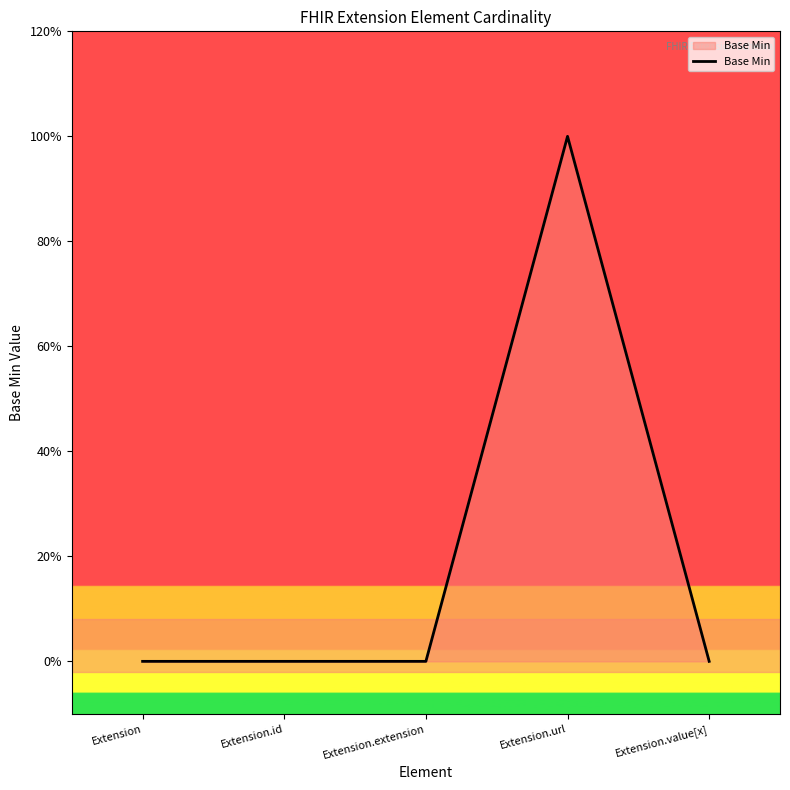

At which category does the data reach its first local peak?

Extension.url